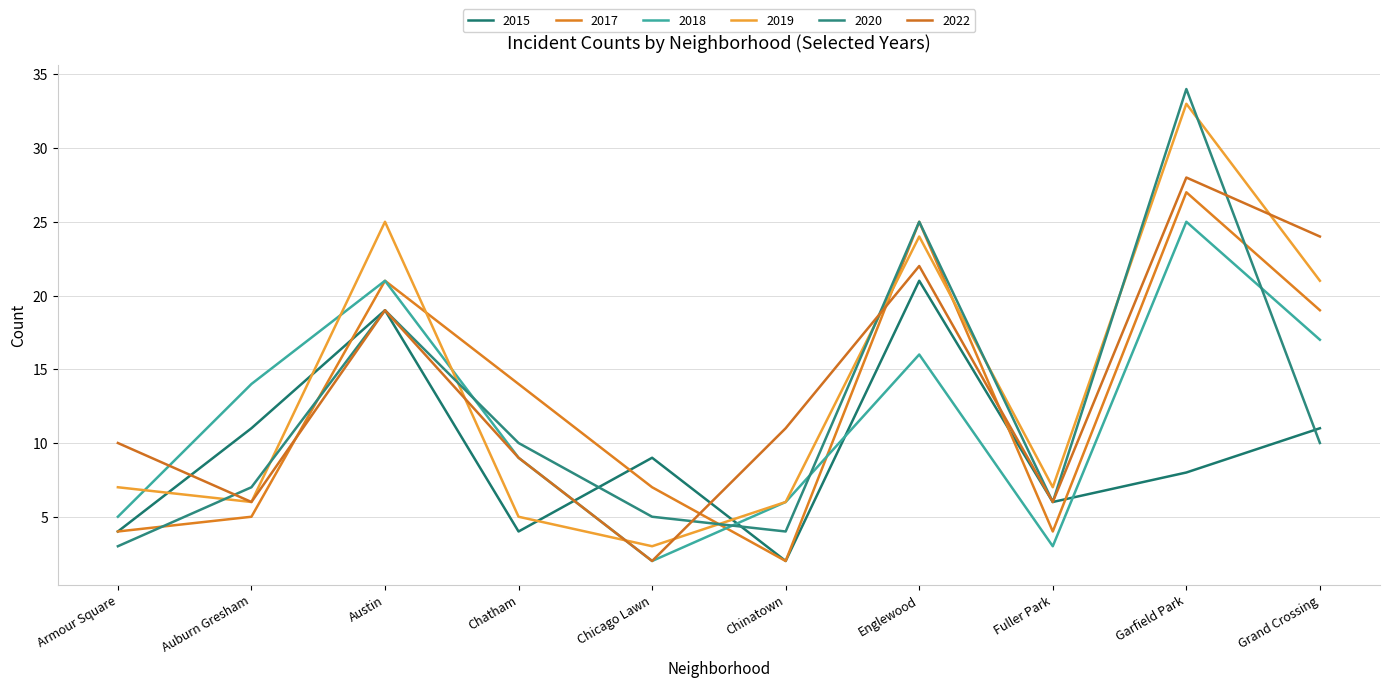

Reading left to right, transcribe all the data shown in this chart.

2015: Armour Square=4	Auburn Gresham=11	Austin=19	Chatham=4	Chicago Lawn=9	Chinatown=2	Englewood=21	Fuller Park=6	Garfield Park=8	Grand Crossing=11
2017: Armour Square=4	Auburn Gresham=5	Austin=21	Chatham=14	Chicago Lawn=7	Chinatown=2	Englewood=25	Fuller Park=4	Garfield Park=27	Grand Crossing=19
2018: Armour Square=5	Auburn Gresham=14	Austin=21	Chatham=9	Chicago Lawn=2	Chinatown=6	Englewood=16	Fuller Park=3	Garfield Park=25	Grand Crossing=17
2019: Armour Square=7	Auburn Gresham=6	Austin=25	Chatham=5	Chicago Lawn=3	Chinatown=6	Englewood=24	Fuller Park=7	Garfield Park=33	Grand Crossing=21
2020: Armour Square=3	Auburn Gresham=7	Austin=19	Chatham=10	Chicago Lawn=5	Chinatown=4	Englewood=25	Fuller Park=6	Garfield Park=34	Grand Crossing=10
2022: Armour Square=10	Auburn Gresham=6	Austin=19	Chatham=9	Chicago Lawn=2	Chinatown=11	Englewood=22	Fuller Park=6	Garfield Park=28	Grand Crossing=24